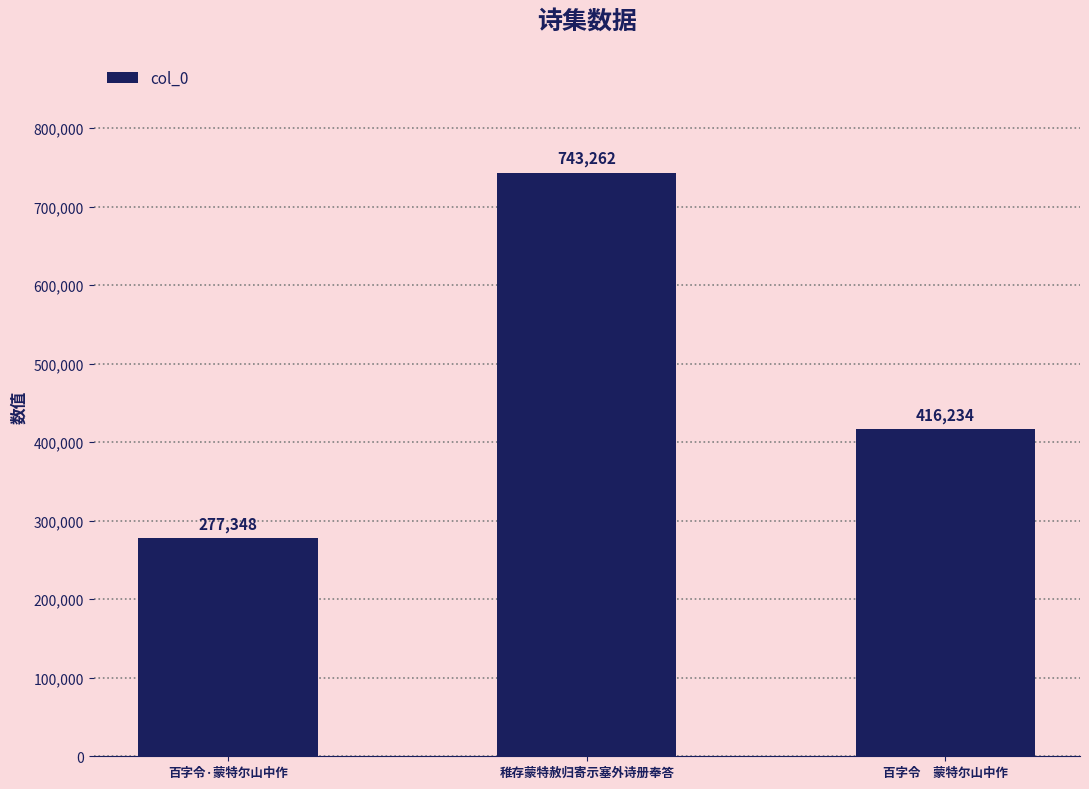

Count the values in the range 277348 to 743262.

3